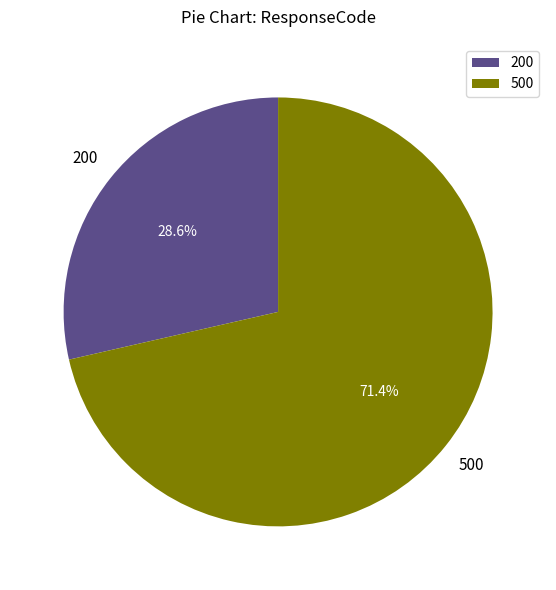

What portion of the pie excludes 500?

28.6%